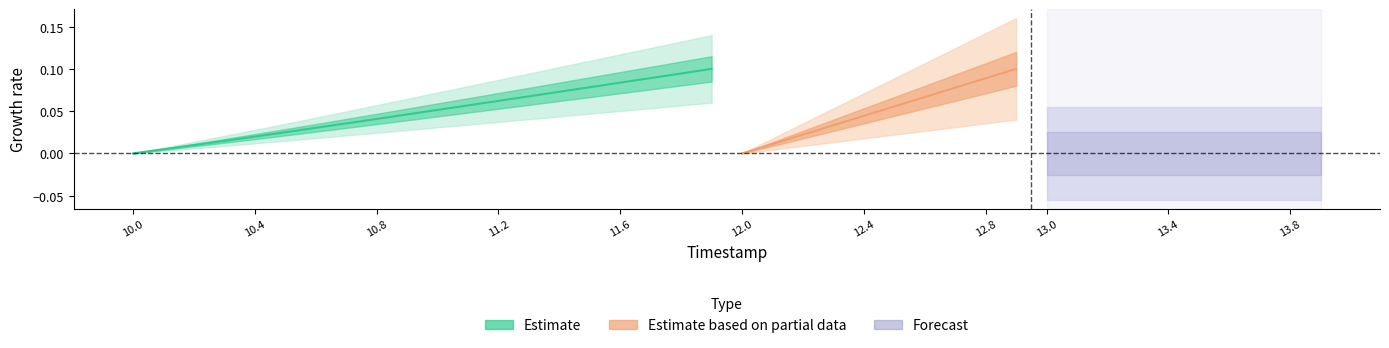

Read the value at 11.3.

0.1